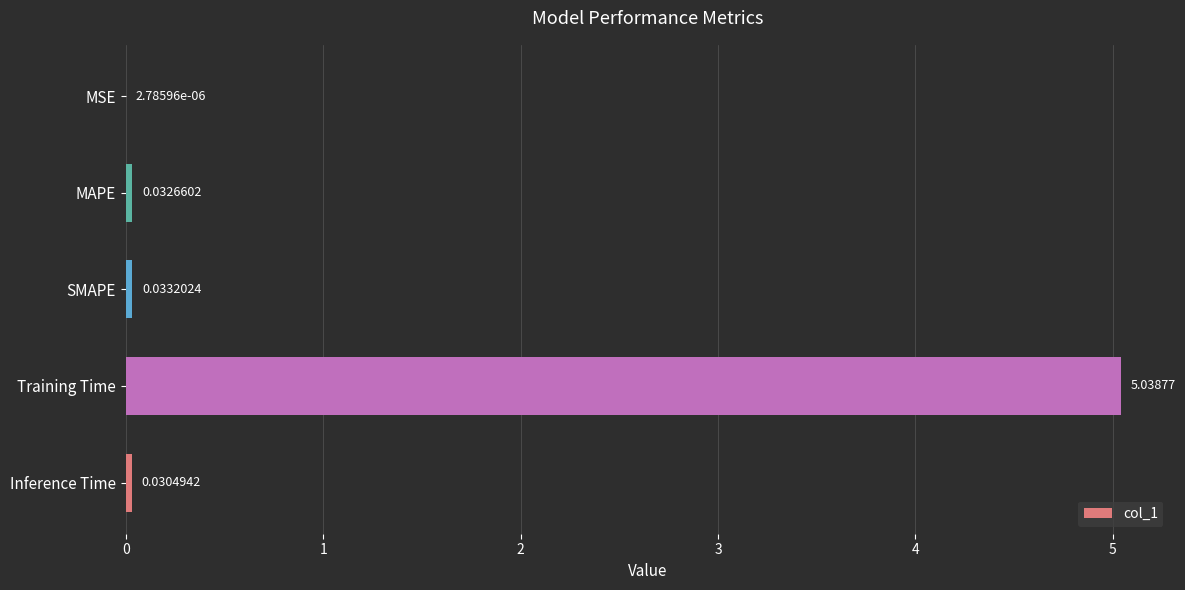

Between Training Time and Inference Time, which is larger?

Training Time